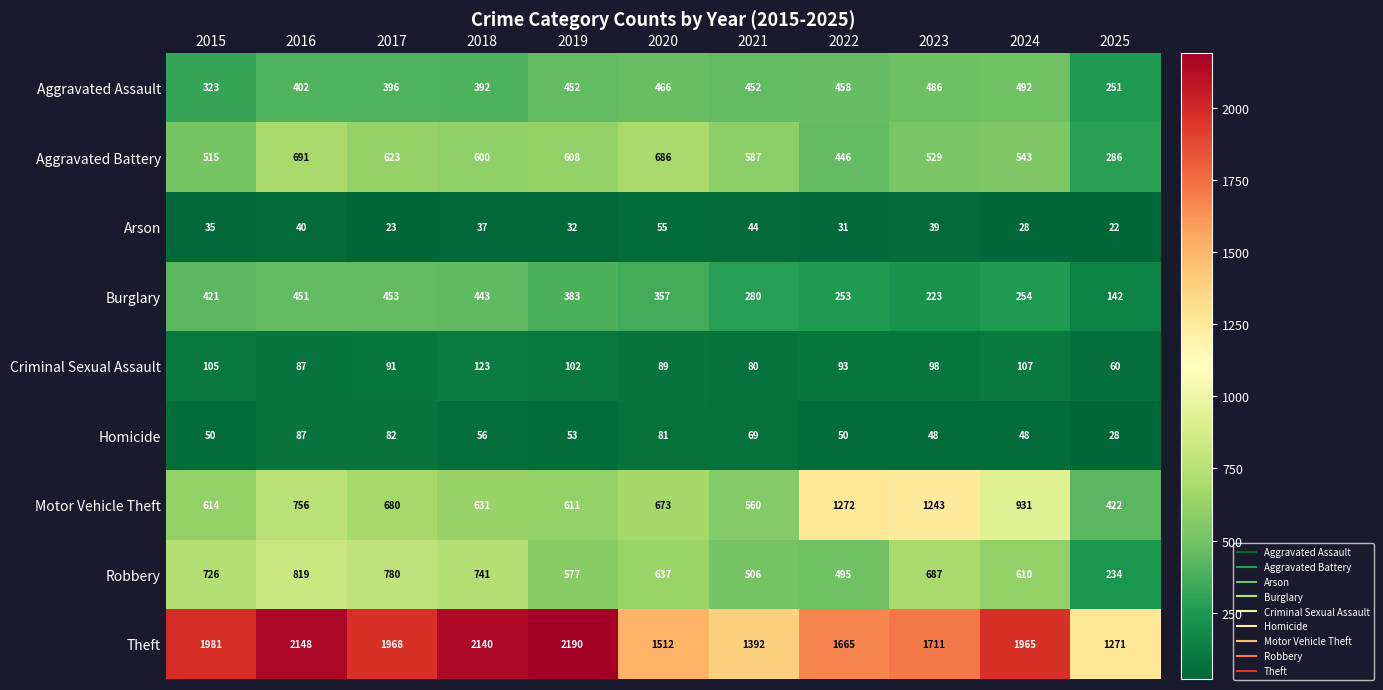

Which series has the largest range (max minus min)?

Theft